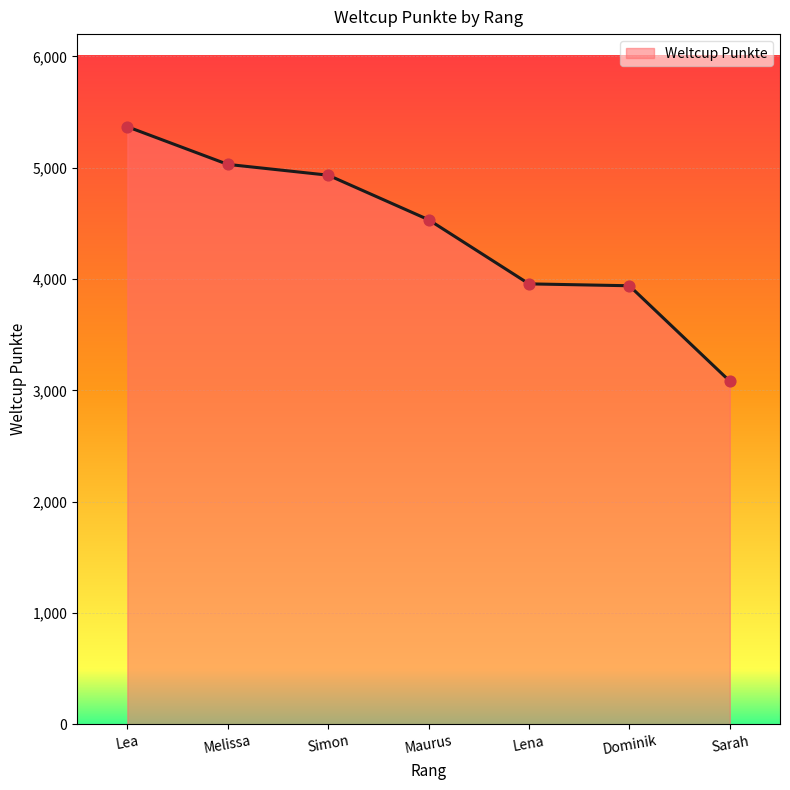

What is the ratio of the value at Simon to the value at Sarah?

1.6